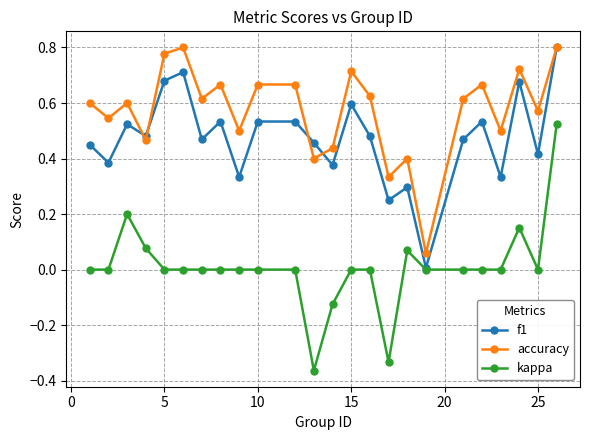

Rank the series by their average value, from highest to lowest.

accuracy, f1, kappa